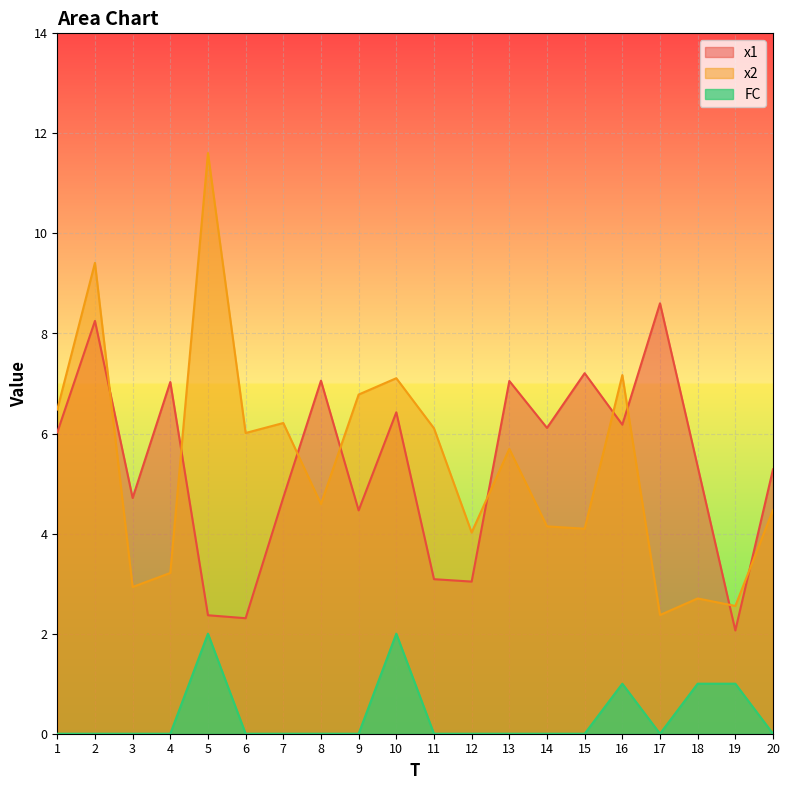

Which has a higher value, 3 or 14?

14